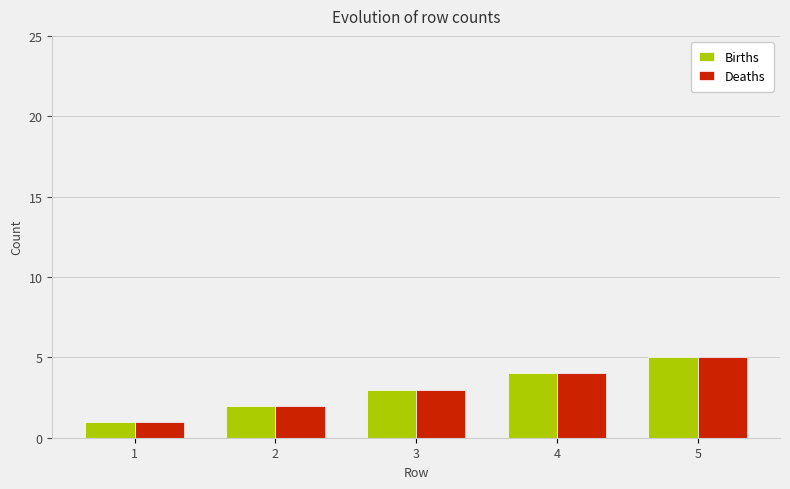

What is the maximum value shown in the chart?

5